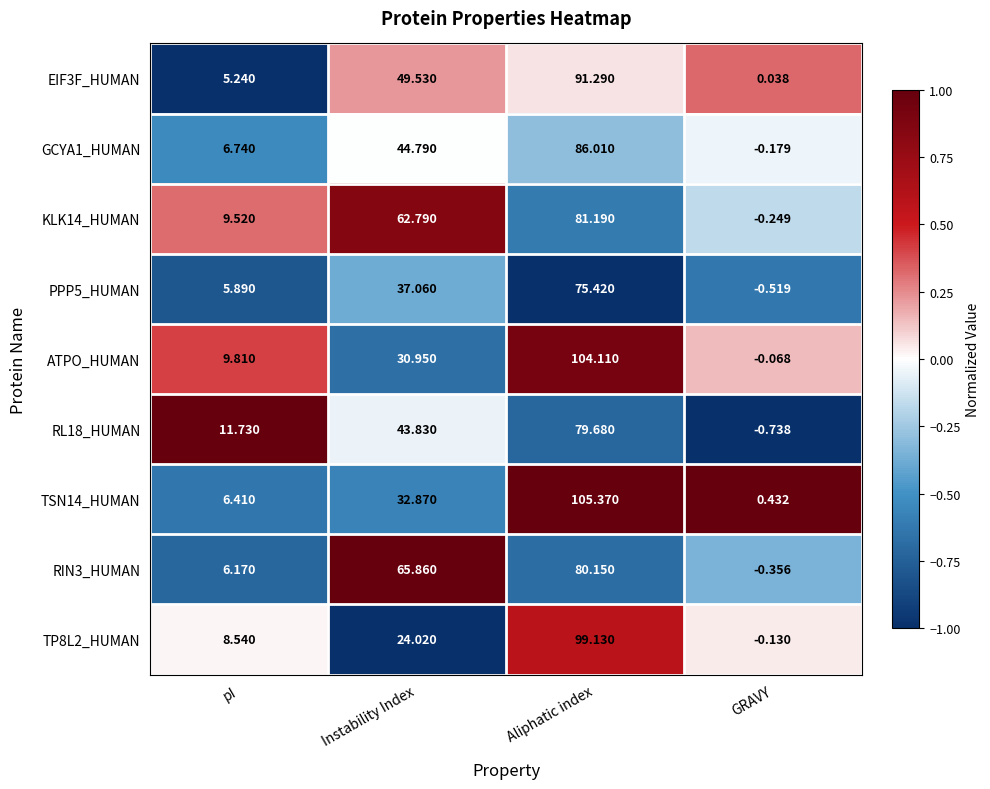

Where is GCYA1_HUMAN nearest to the value 42?

Instability Index